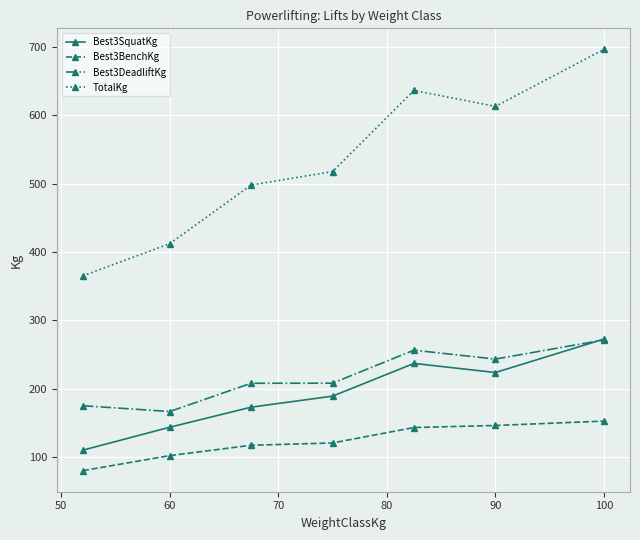

What is the minimum value shown in the chart?

80.0